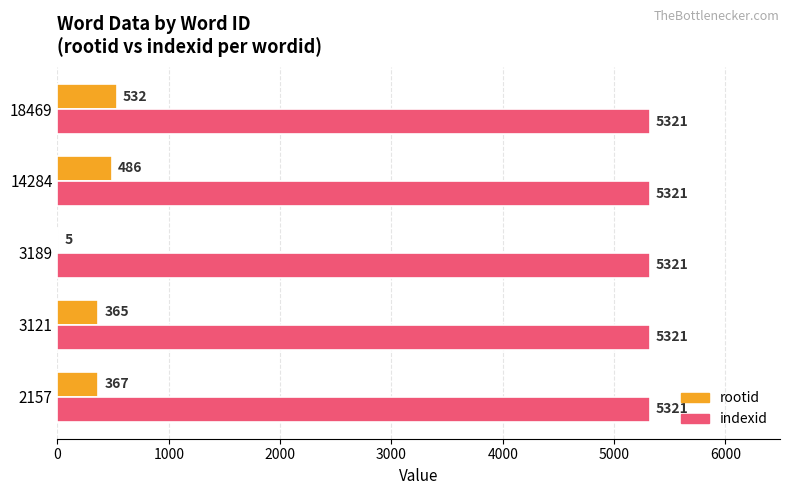

Between 2157 and 3121, which series saw the biggest shift?

rootid